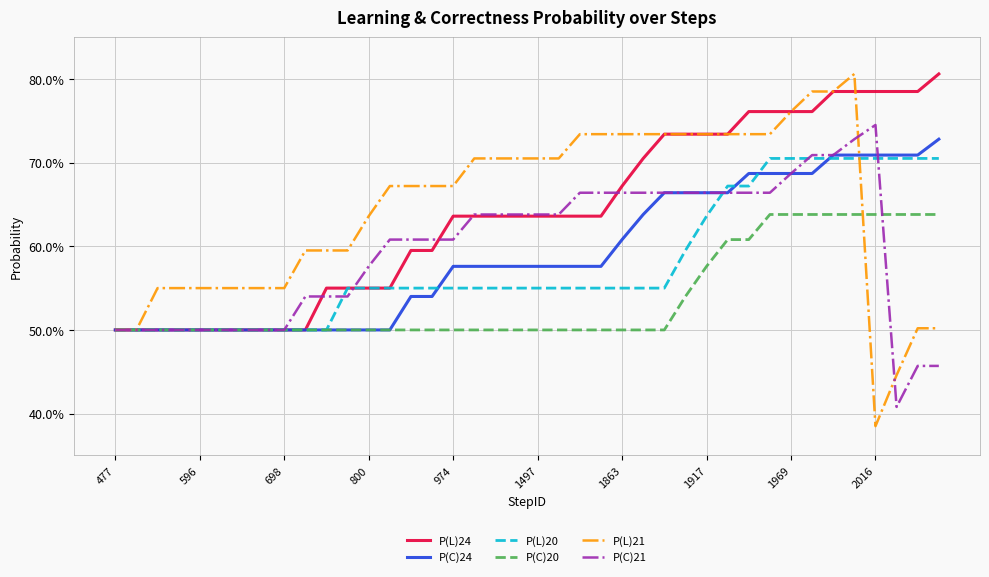

Does the chart display data point markers on the line(s)?

No